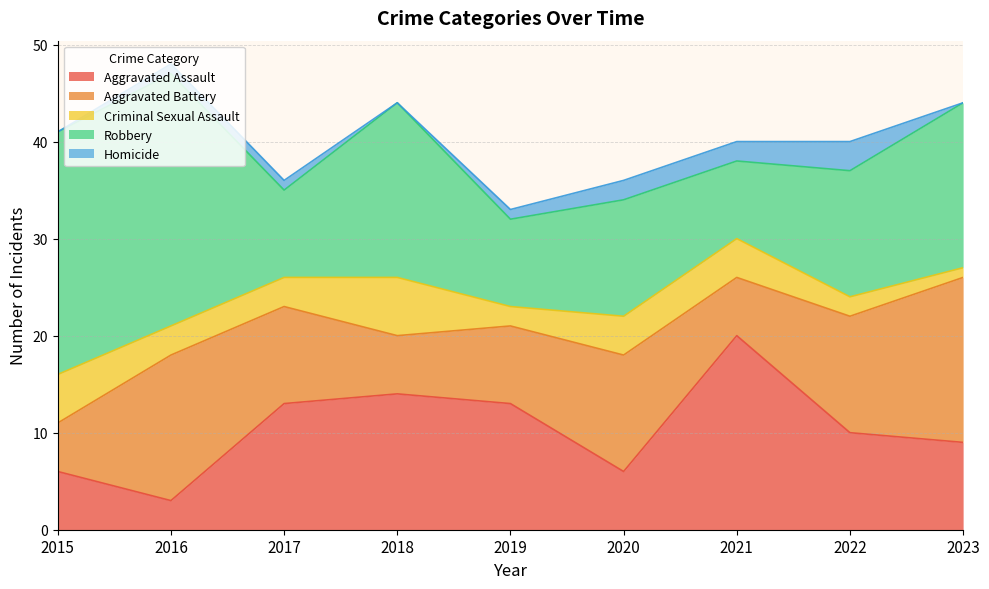

Between 2015 and 2022, which series saw the biggest shift?

Robbery